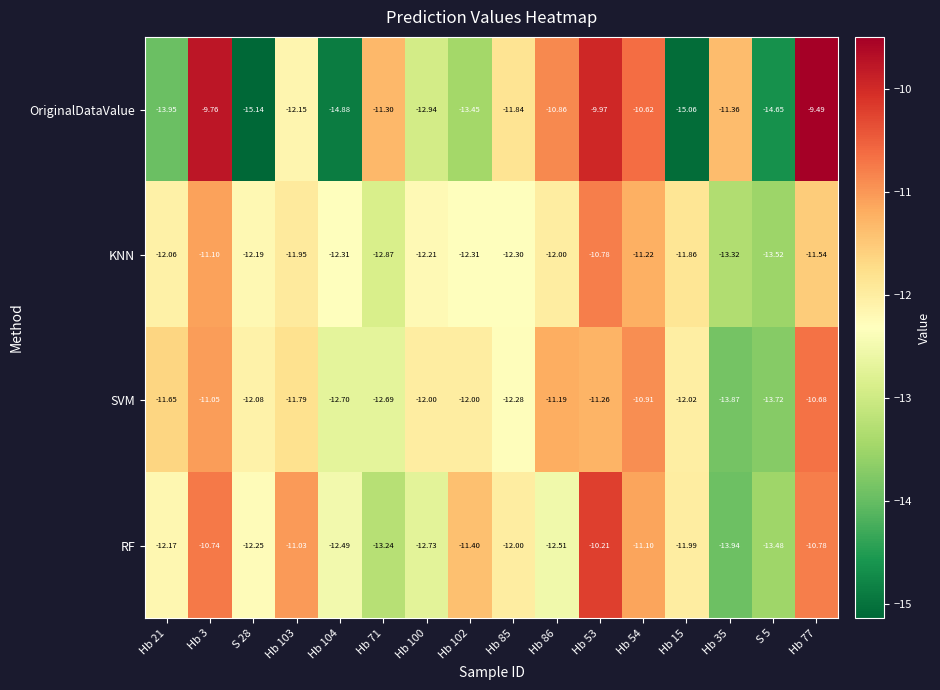

Between Hb 85 and Hb 53, which series saw the biggest shift?

OriginalDataValue